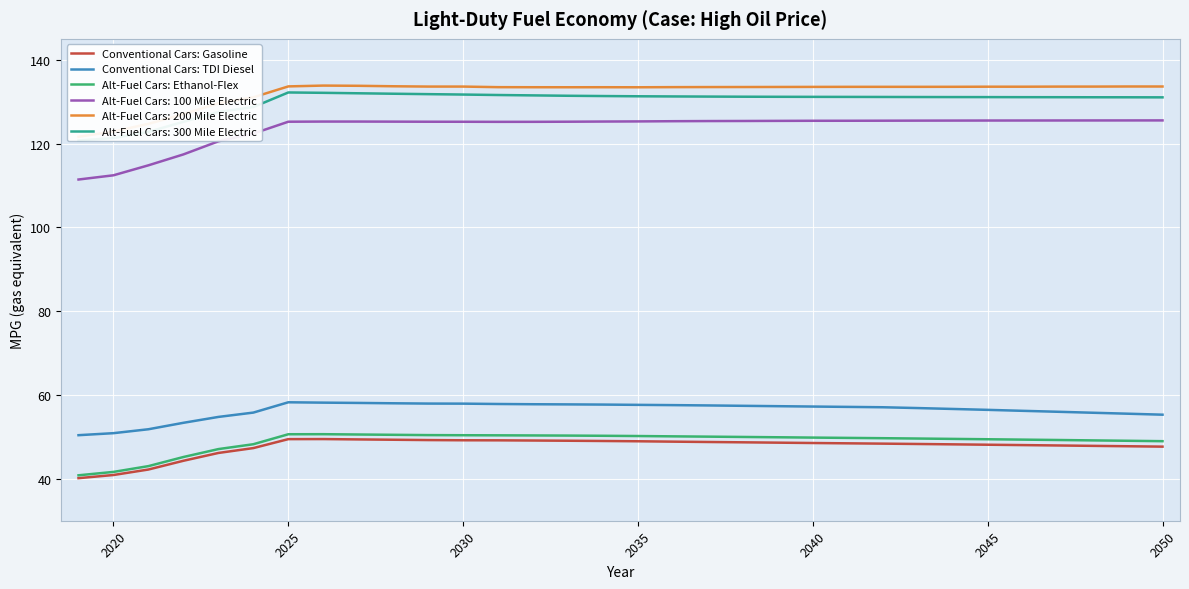

What is the highest value of the Conventional Cars: Gasoline series?

49.5